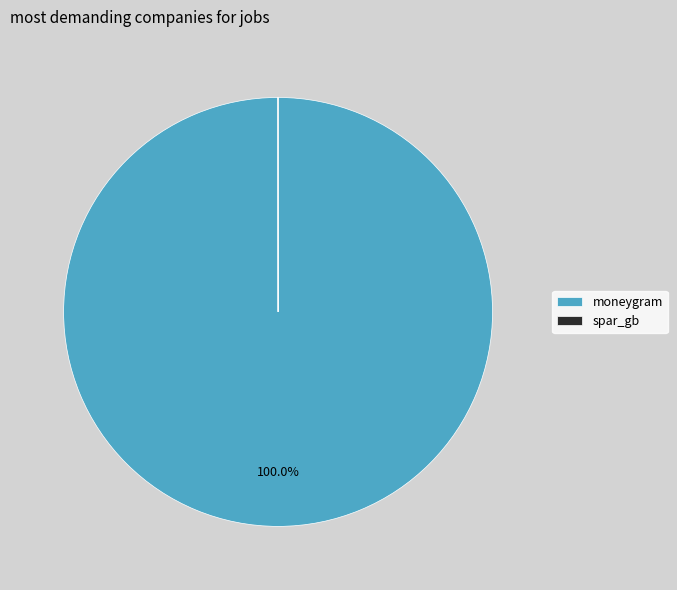

To the nearest percent, what is the average slice percentage?

50%